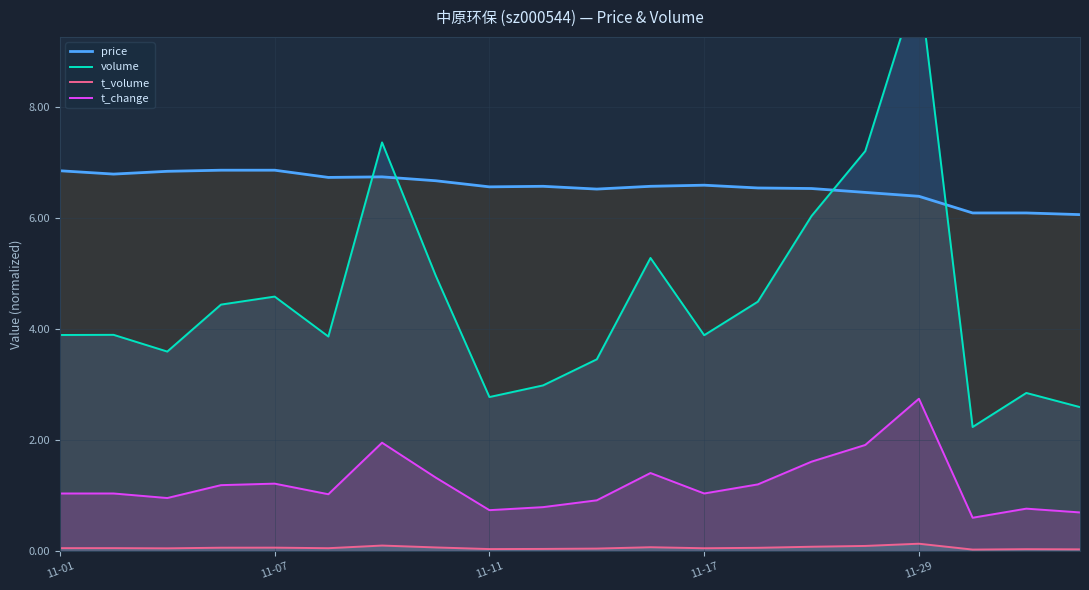

What is the maximum value for price?

6.9